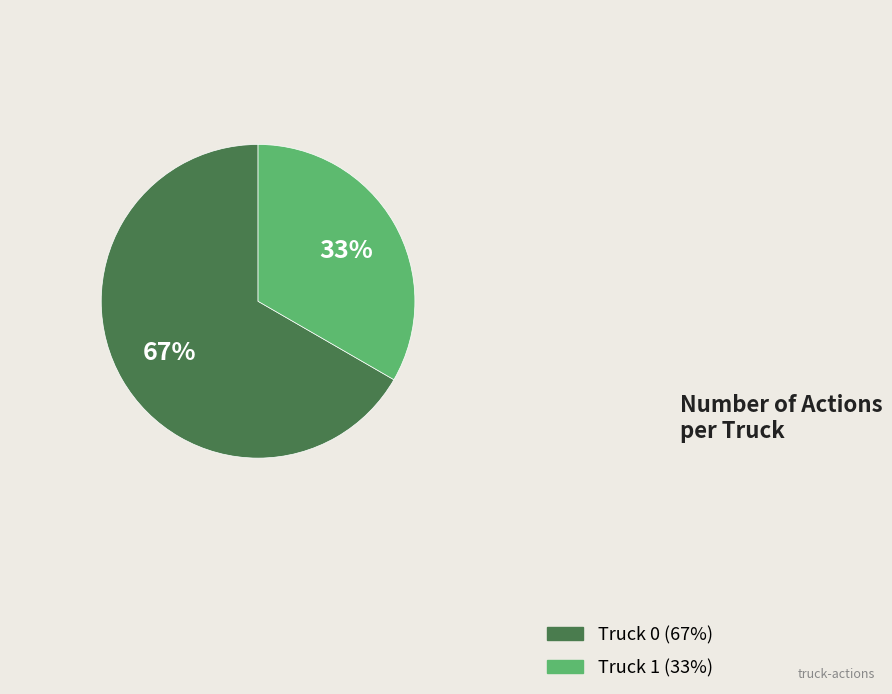

To the nearest percent, what is the combined percentage of Truck 1 and Truck 0?

100%